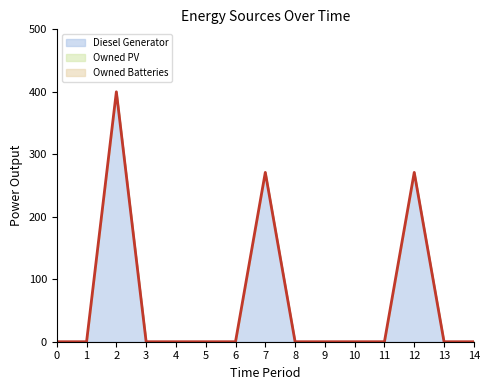

True or false: Owned Batteries has more than 2 interior local peaks.

False